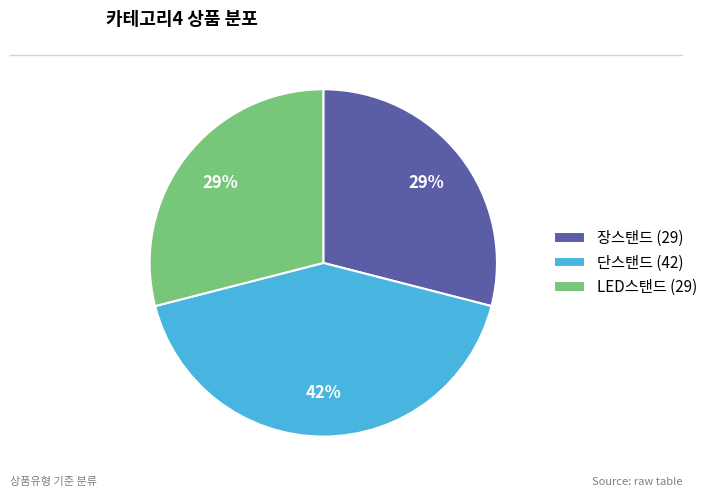

How many segments does this pie chart have?

3